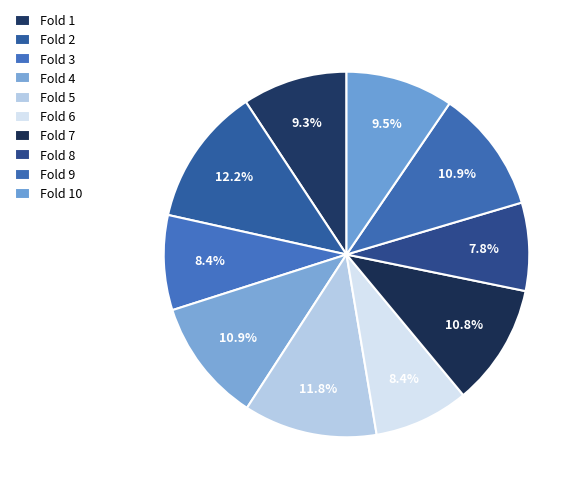

Is it true that Fold 4 is 19% of the pie?

False